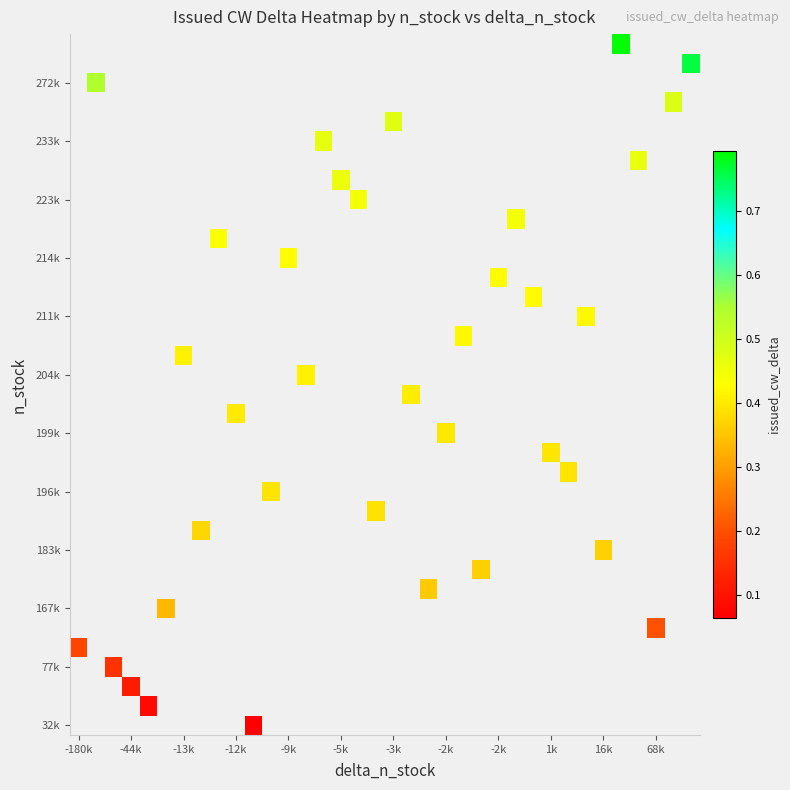

Which category has the highest value across all series?

31